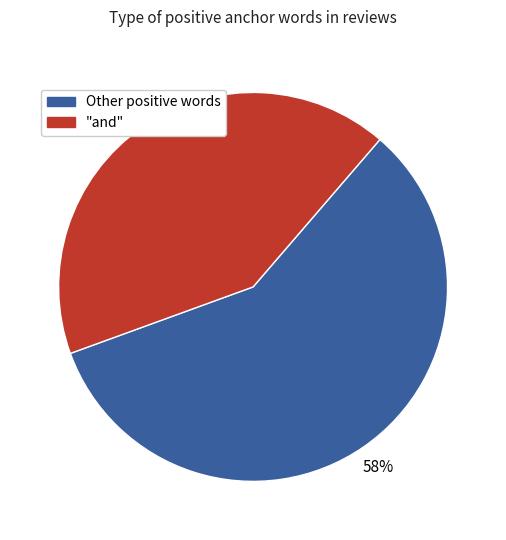

To the nearest percent, what is the difference between the largest and smallest slice percentages?

16%